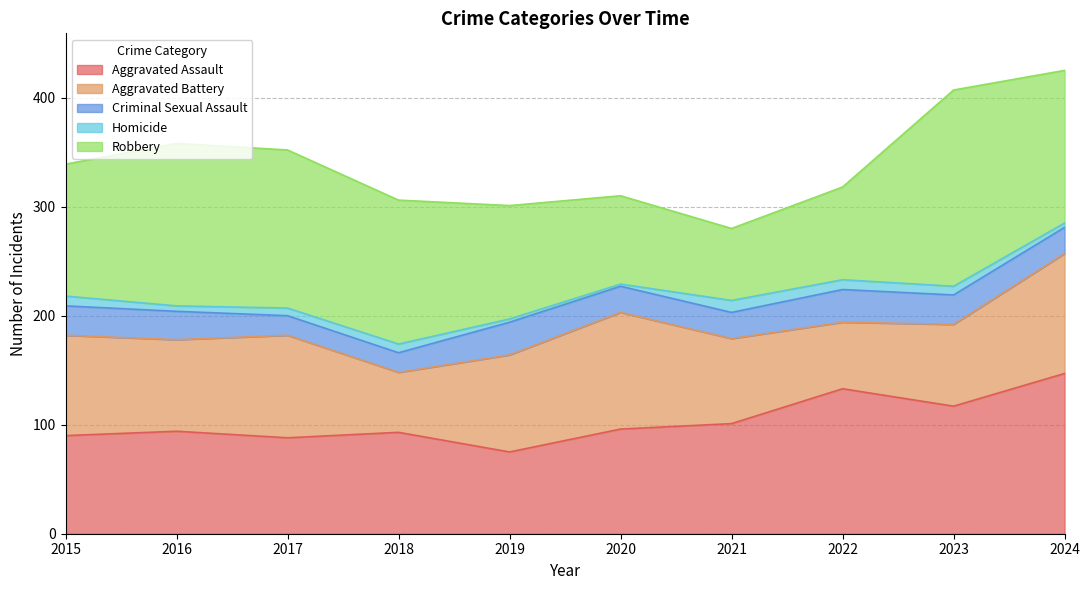

How many data points in Aggravated Assault are above 96?

4